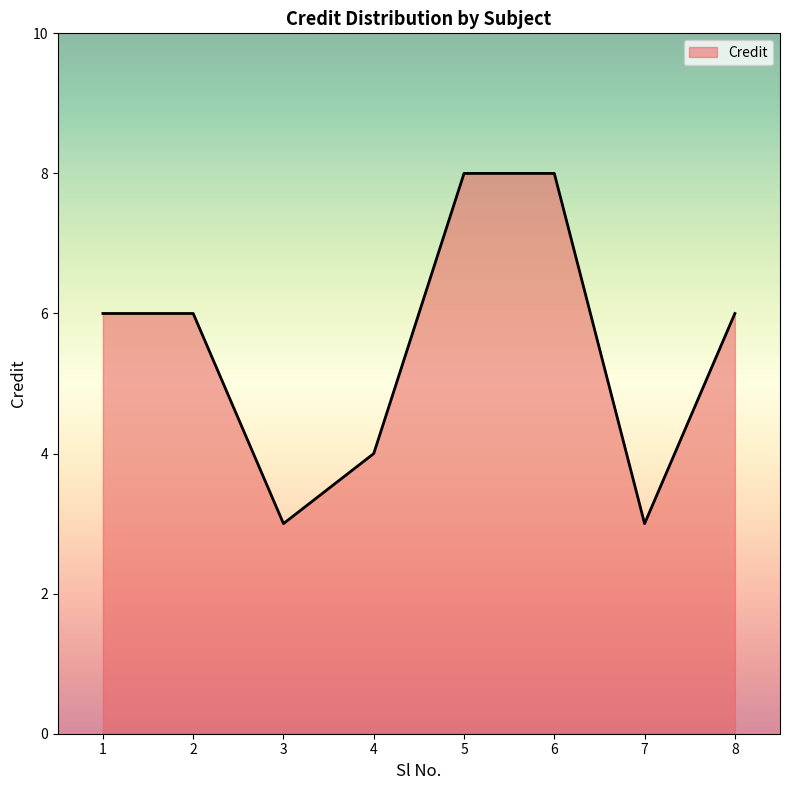

How many distinct data groups are displayed?

1